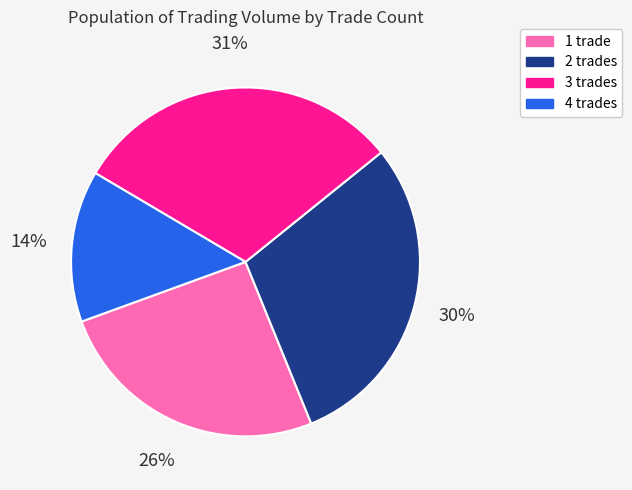

How many segments does this pie chart have?

4